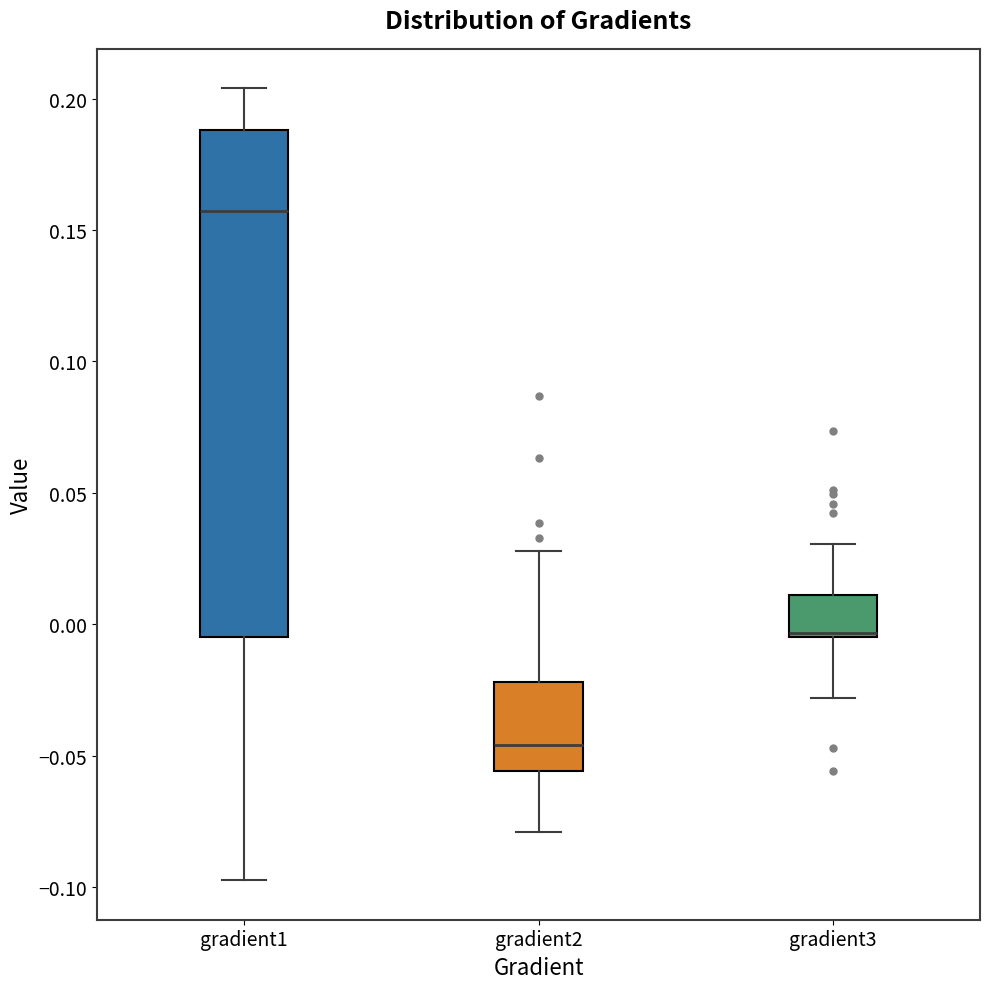

Where does the lower whisker of the box for gradient3 end on the y-axis? The values are not printed on the chart, so give them approximately, as read against the axis.

-0.030